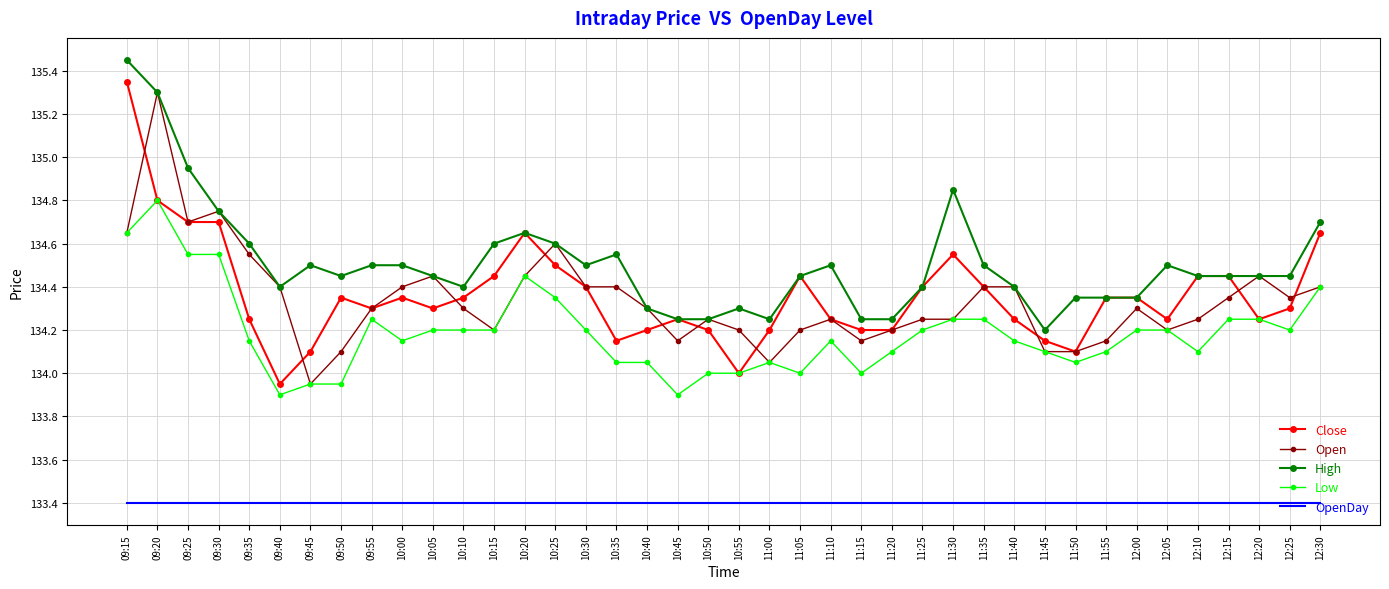

Which series changed the most between 09:35 and 10:45?

Open